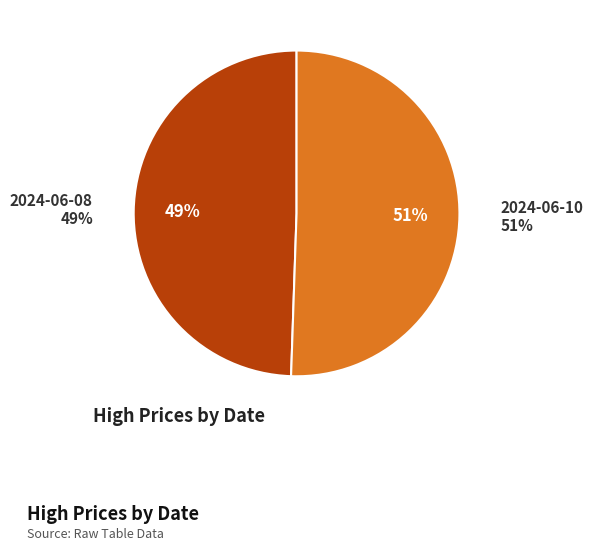

True or false: 5700 accounts for 51% of the total.

True